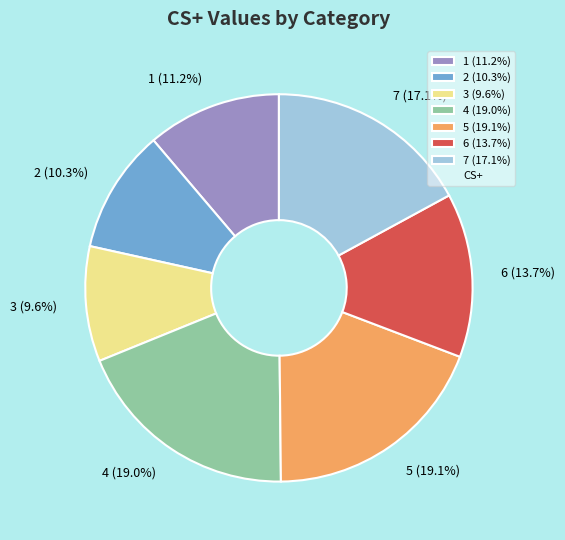

To the nearest percent, what is the average slice percentage?

14%